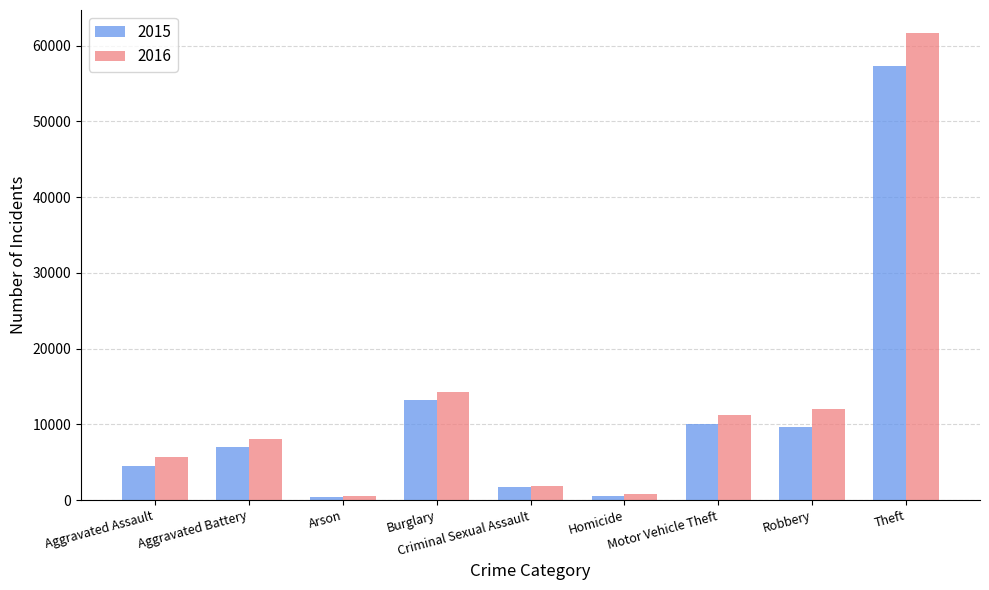

How many bars are there in each group?

2